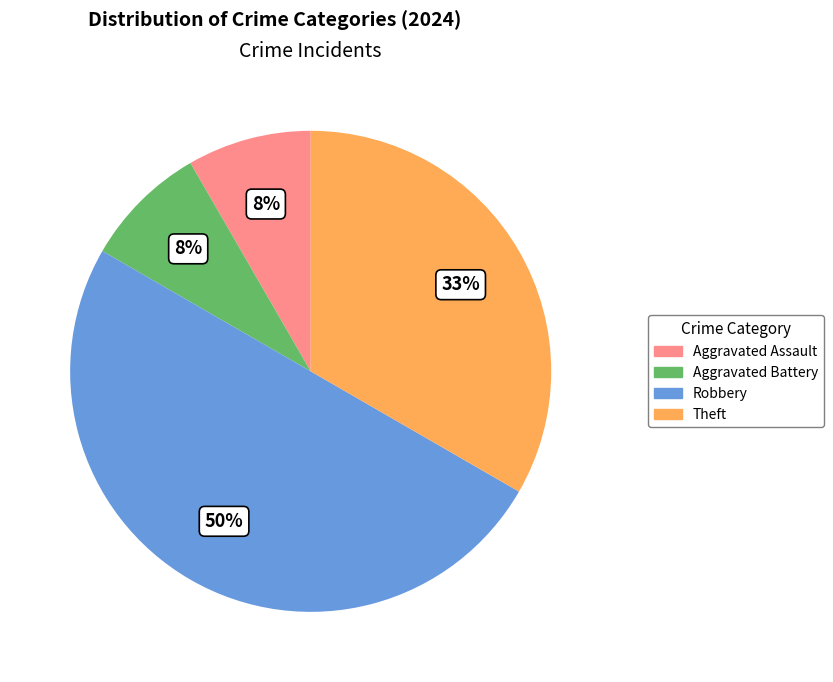

What is the largest slice in the pie chart?

Robbery